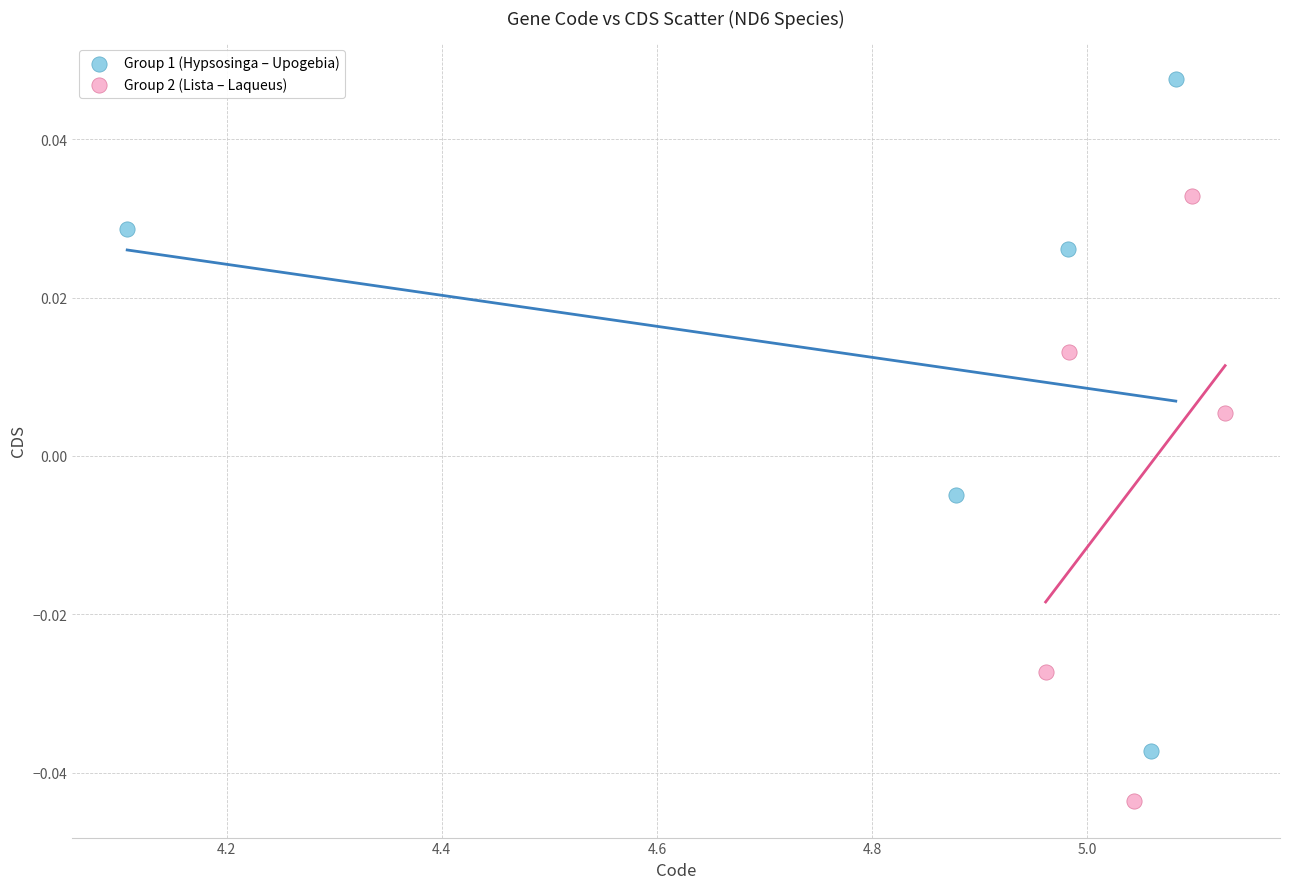

Which series reaches the maximum Y coordinate?

Group 1 (Hypsosinga – Upogebia)